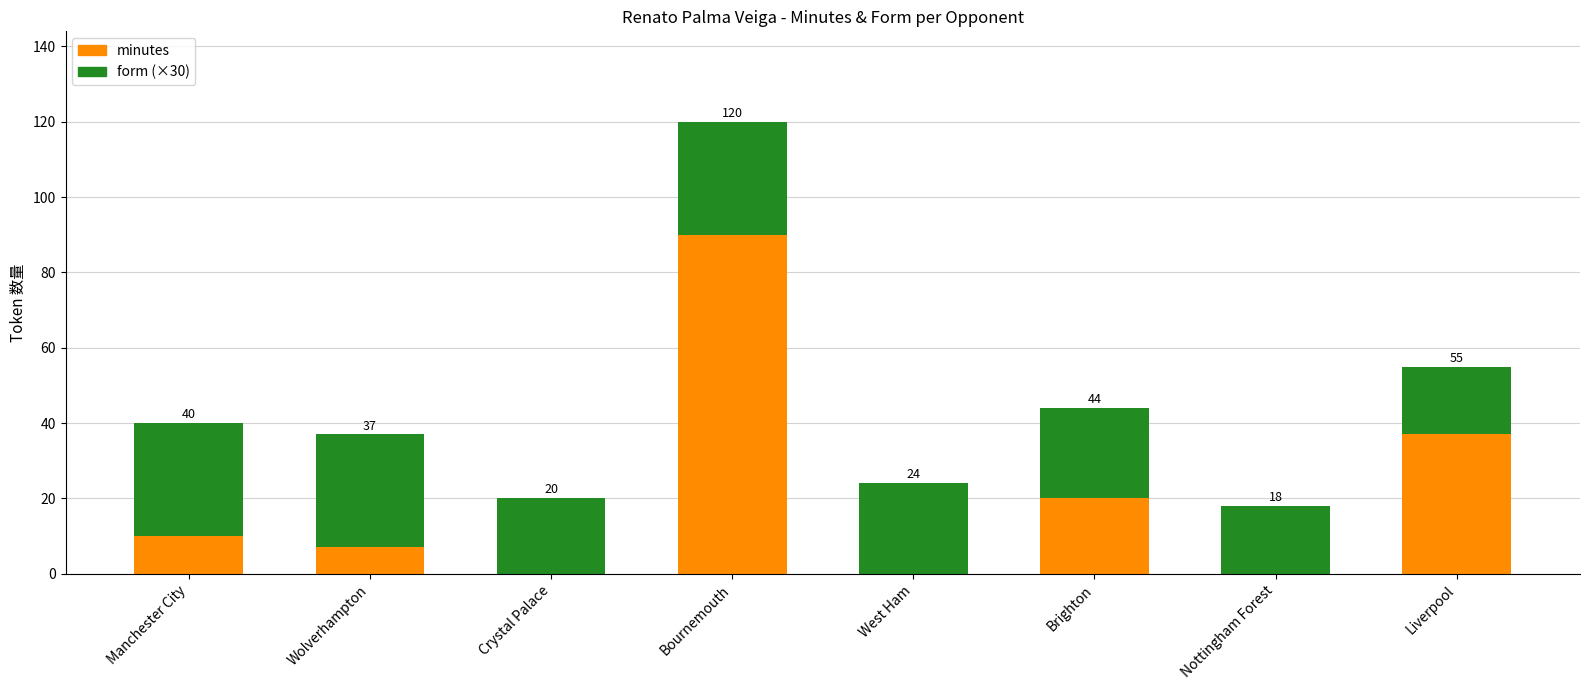

The minutes series shows 37.0 at Liverpool. True or false?

True